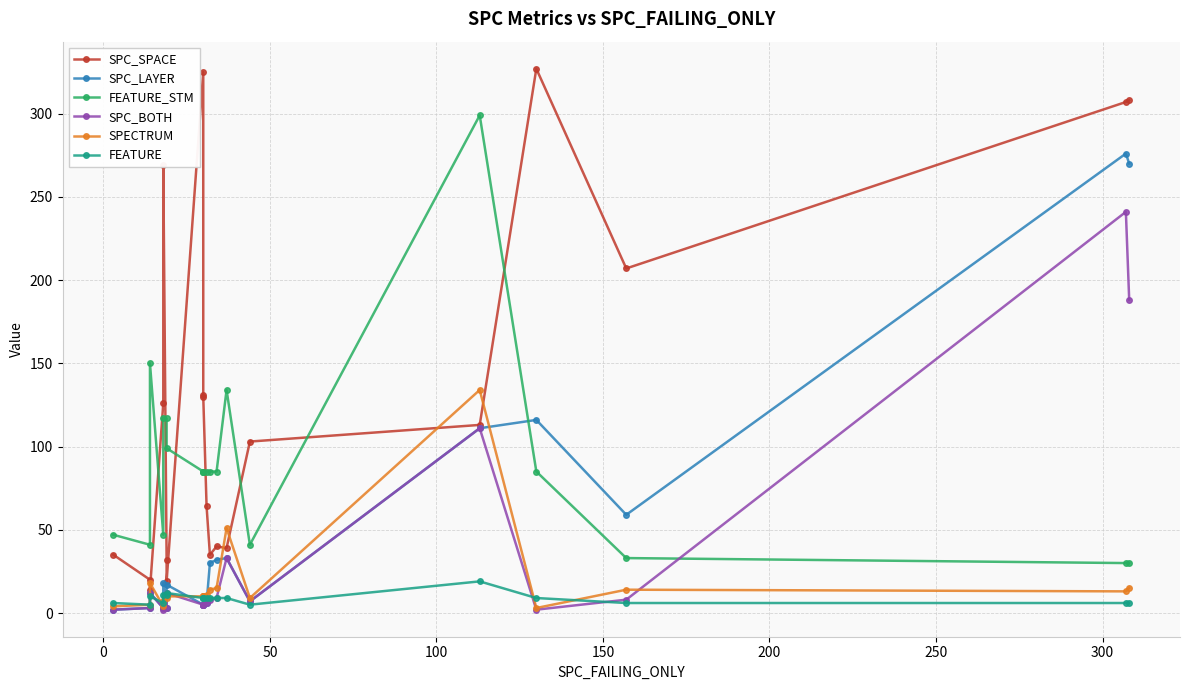

True or false: SPC_LAYER and SPC_BOTH intersect in this chart.

False